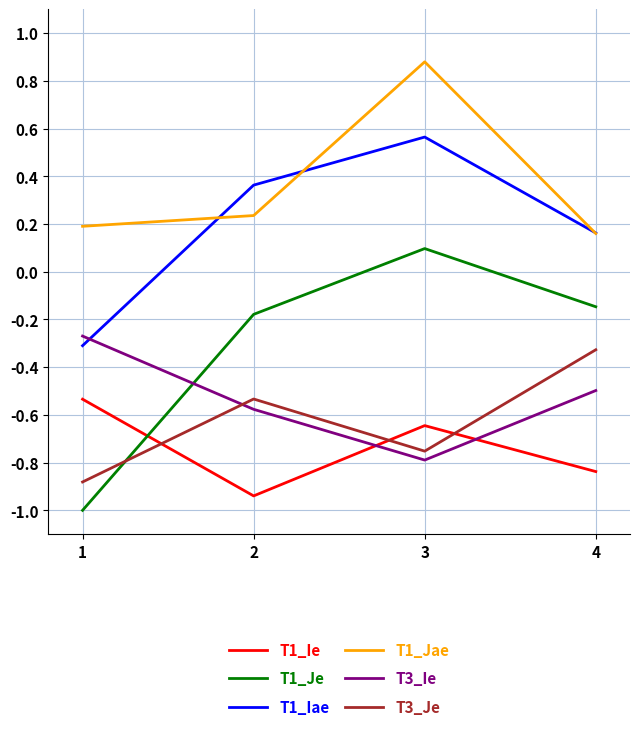

At which label is T1_Je closest to 0?

3